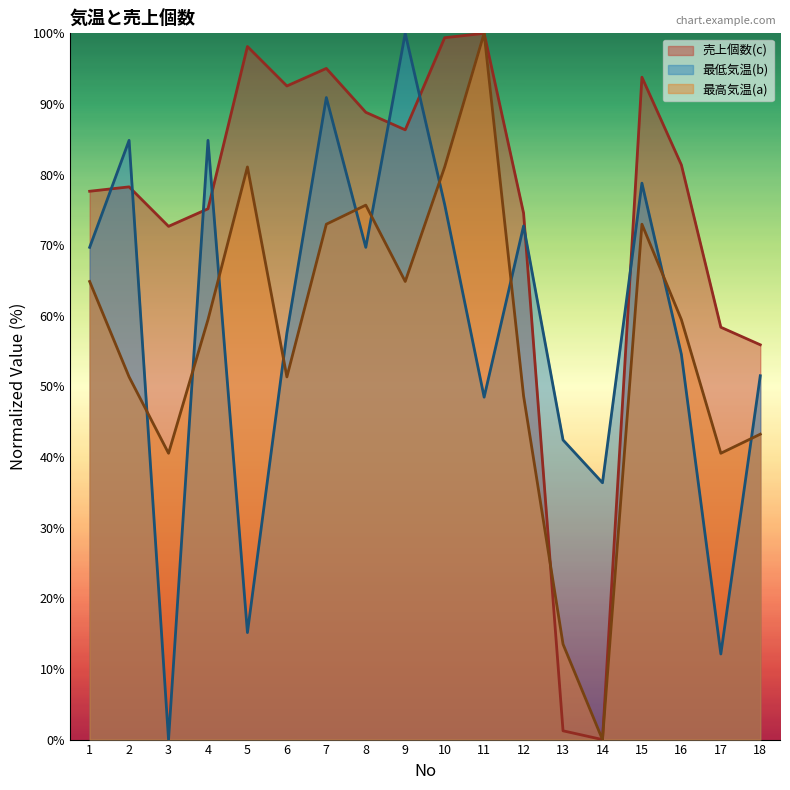

Rank the series at 13 from highest to lowest value.

最低気温(b), 最高気温(a), 売上個数(c)